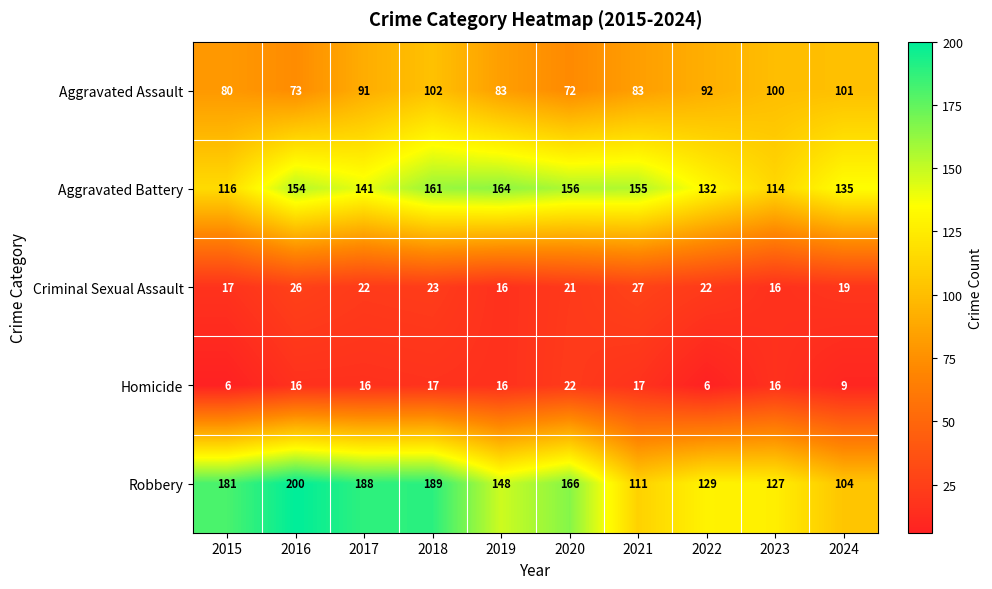

What is the minimum value for Homicide?

6